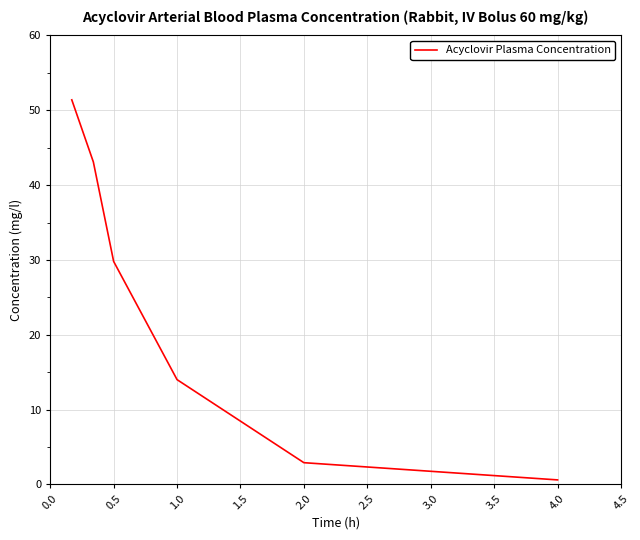

What is the greatest value displayed?

51.4